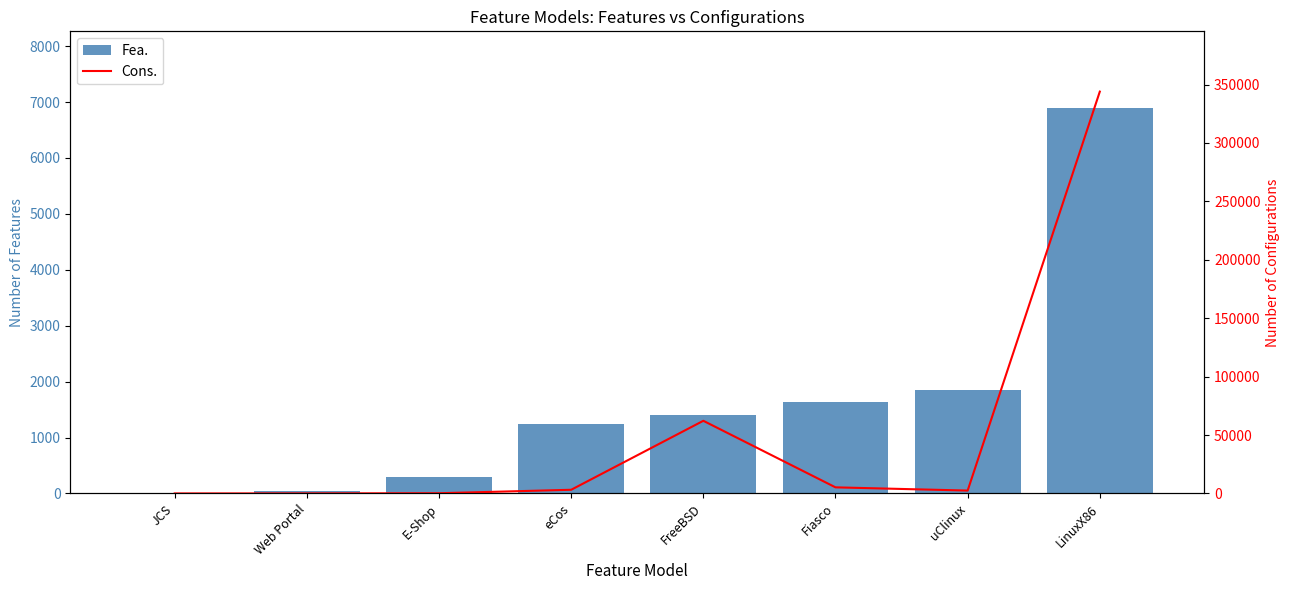

How many data points in Cons. are less than 3146?

4